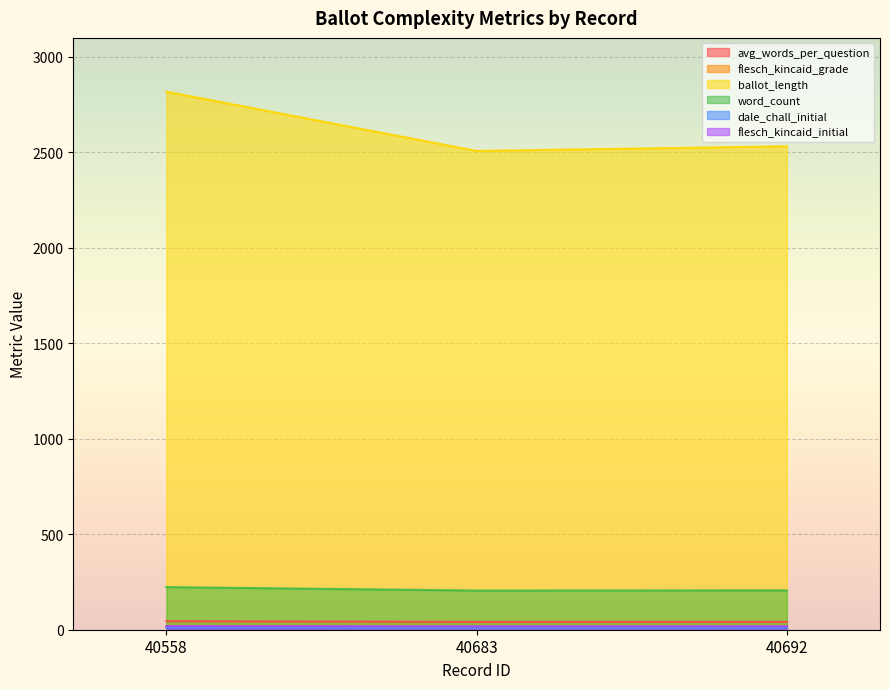

What is the sum of all ballot_length values?

7852.0